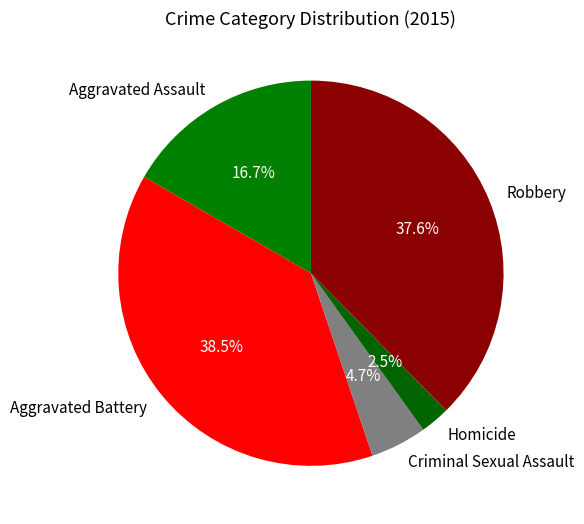

To the nearest percent, what is the combined percentage of Criminal Sexual Assault and Aggravated Battery?

43%